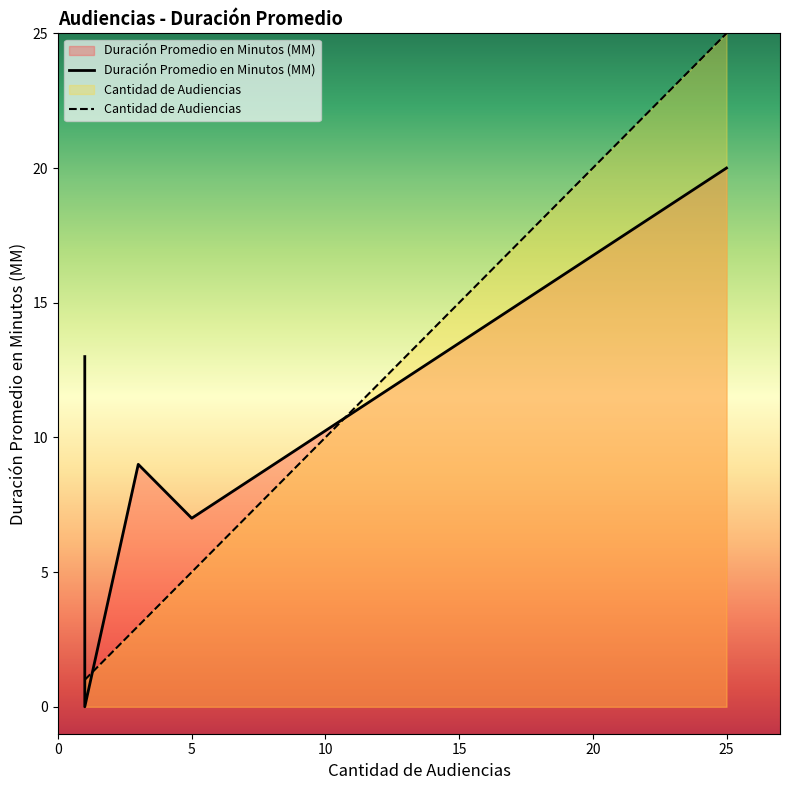

What are all the series names shown in the legend?

Duración Promedio en Minutos (MM), Cantidad de Audiencias